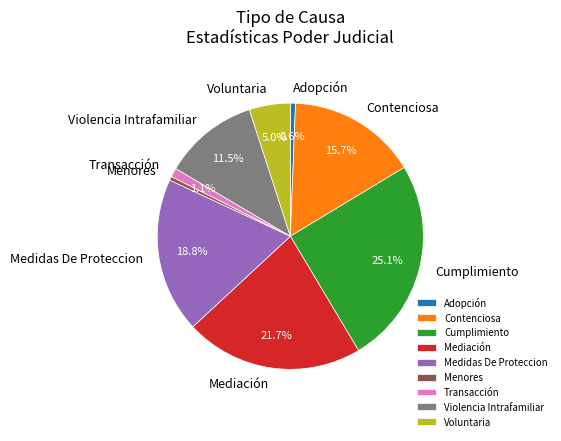

To the nearest percent, what portion does Voluntaria represent?

5%